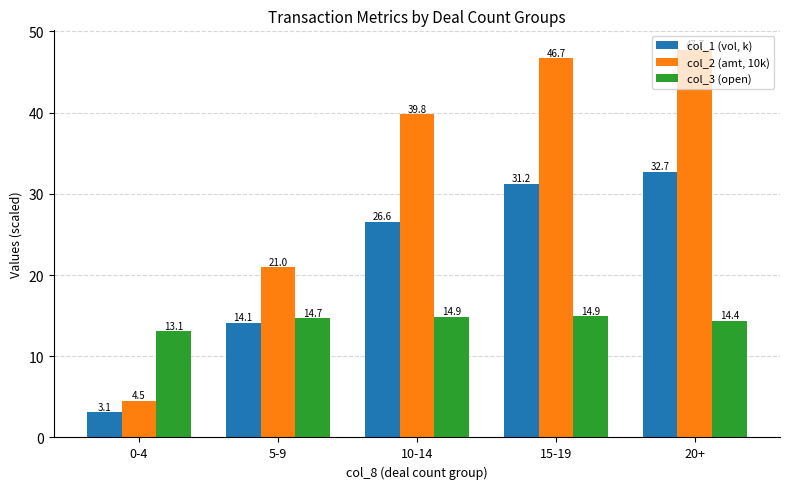

What is the difference between the second highest and minimum values in the col_3 (open) series?

1.8